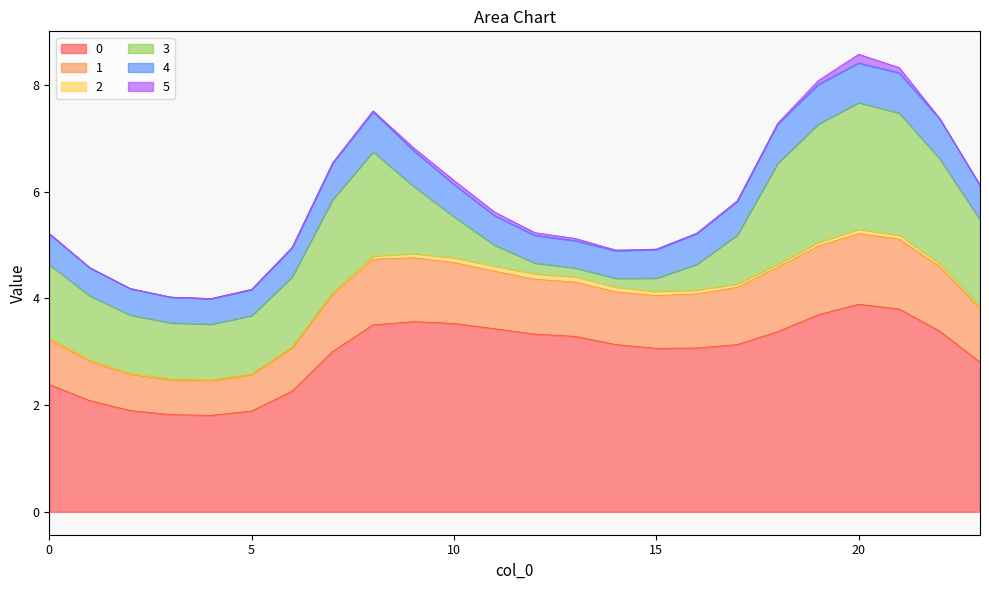

At which category does 1 reach its first local valley?

4